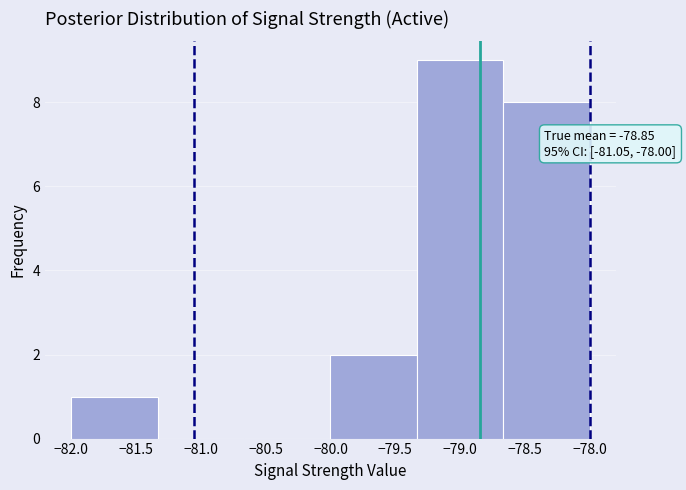

Over which range of the x-axis is the bar tallest?

-79.35 to -78.65